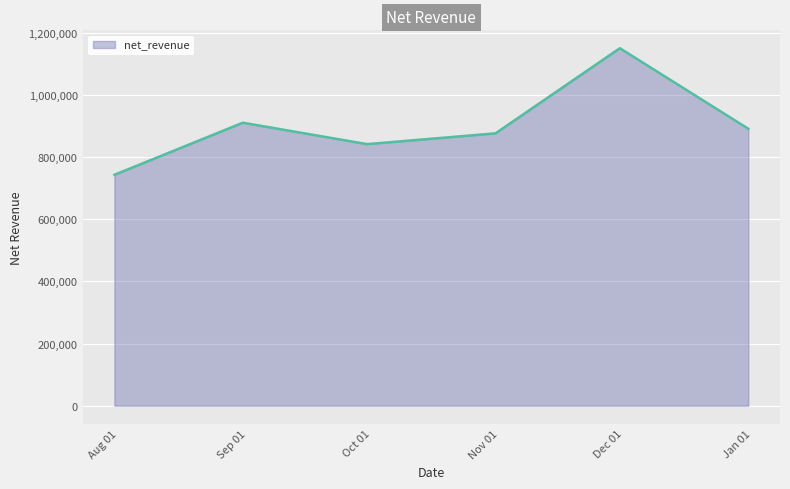

What is the difference between the second highest and minimum values?

167723